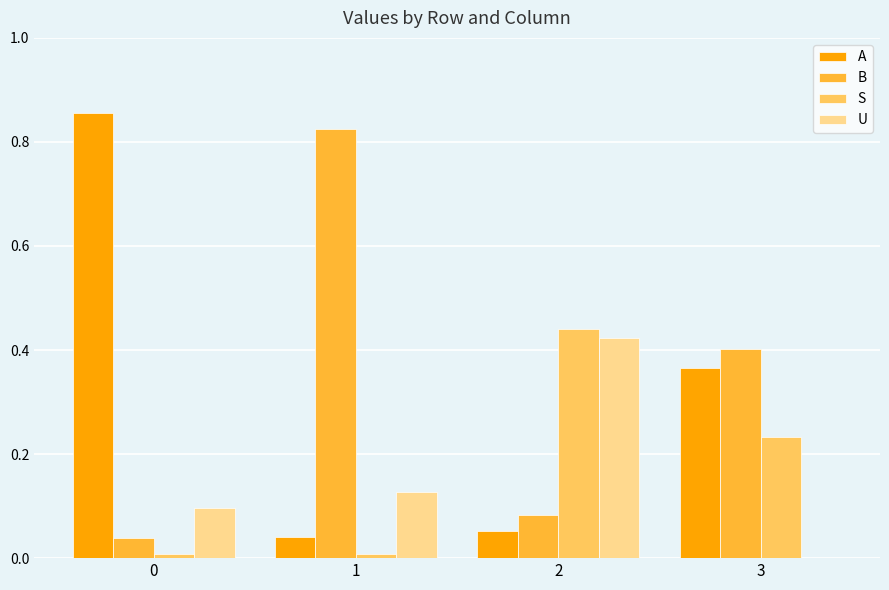

What is the sum of all U values?

0.6